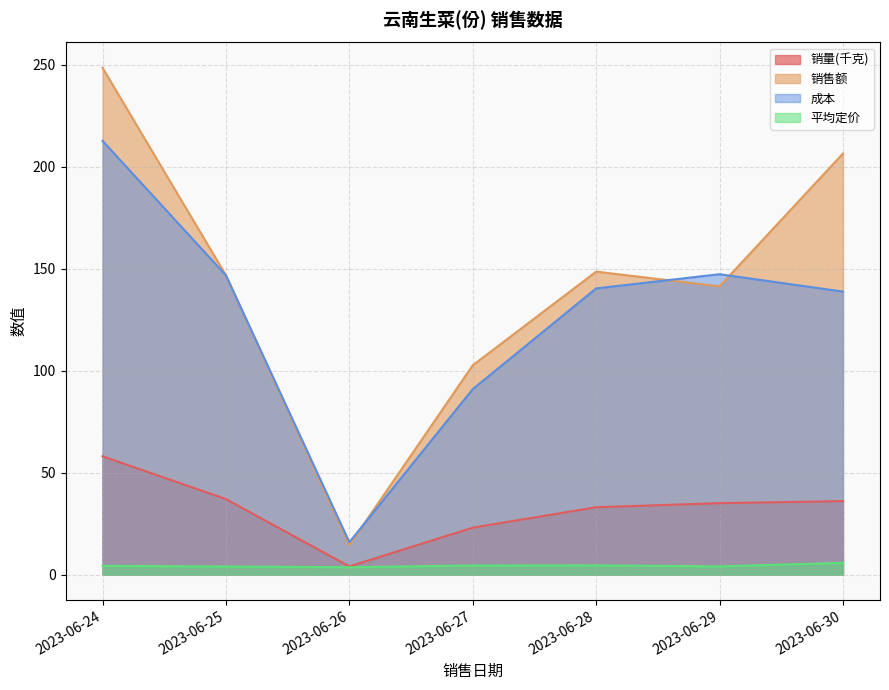

What is the maximum value shown in the chart?

248.4